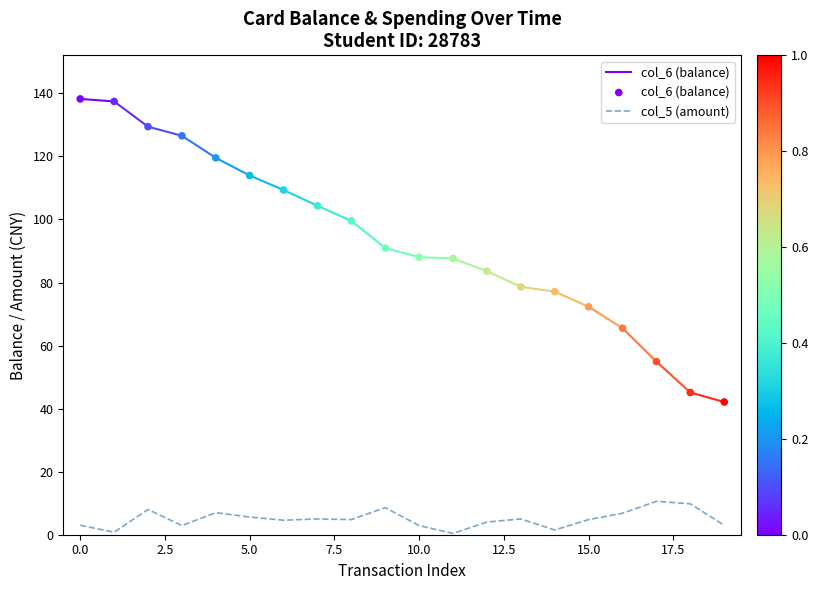

What are all the series names shown in the legend?

col_6 (balance), col_5 (amount)